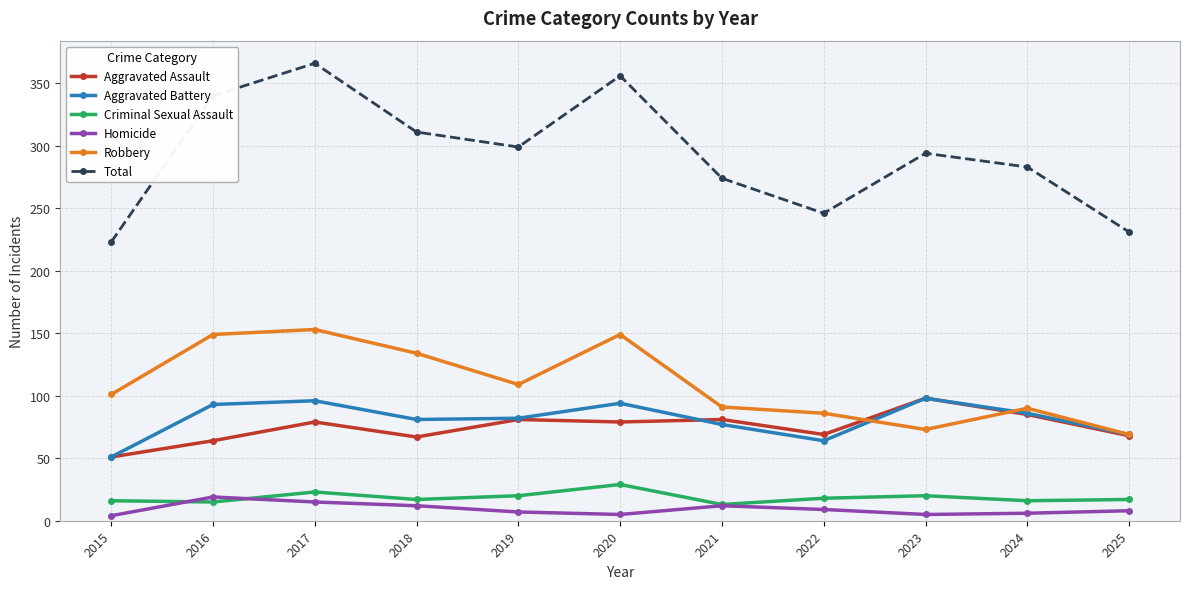

What is the value of the Aggravated Battery point at the 10th from the left?

86